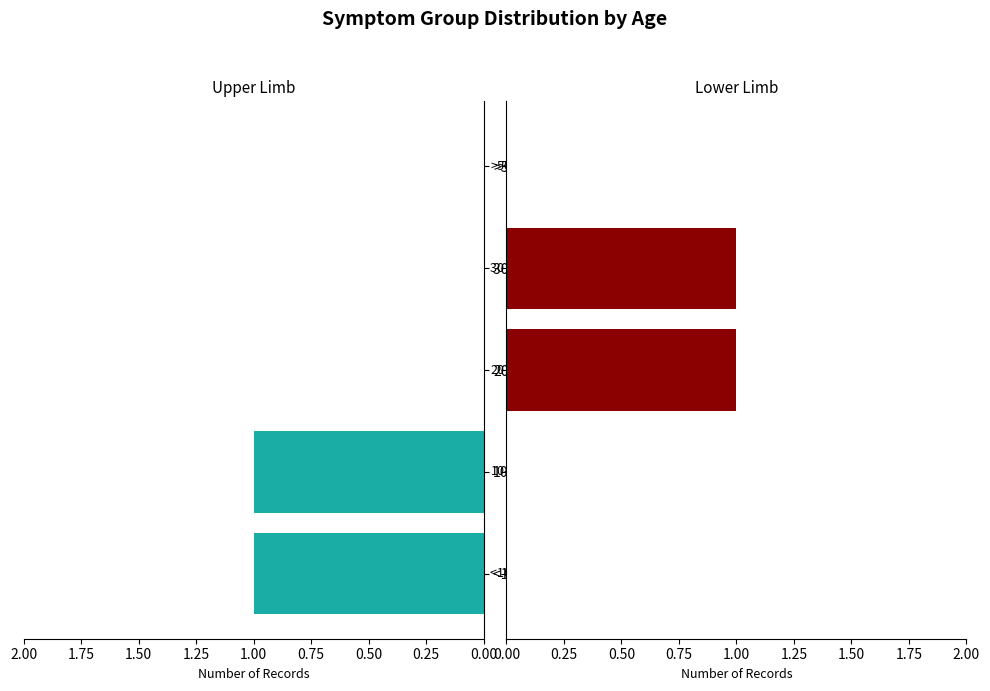

Between 10-20rż and >50rż, which series saw the biggest shift?

Upper Limb